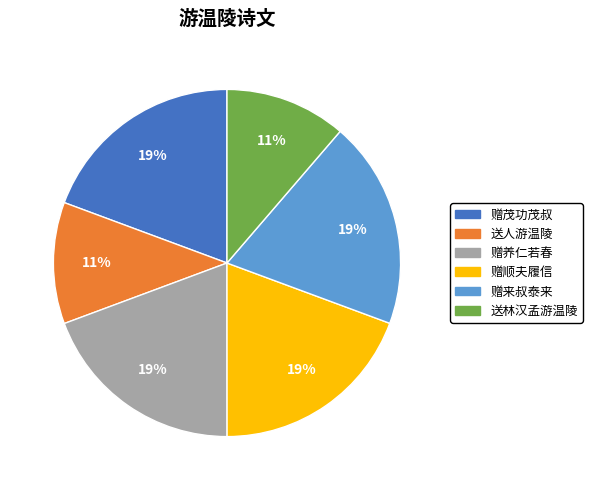

To the nearest percent, what percentage of the pie is 送人游温陵?

11%